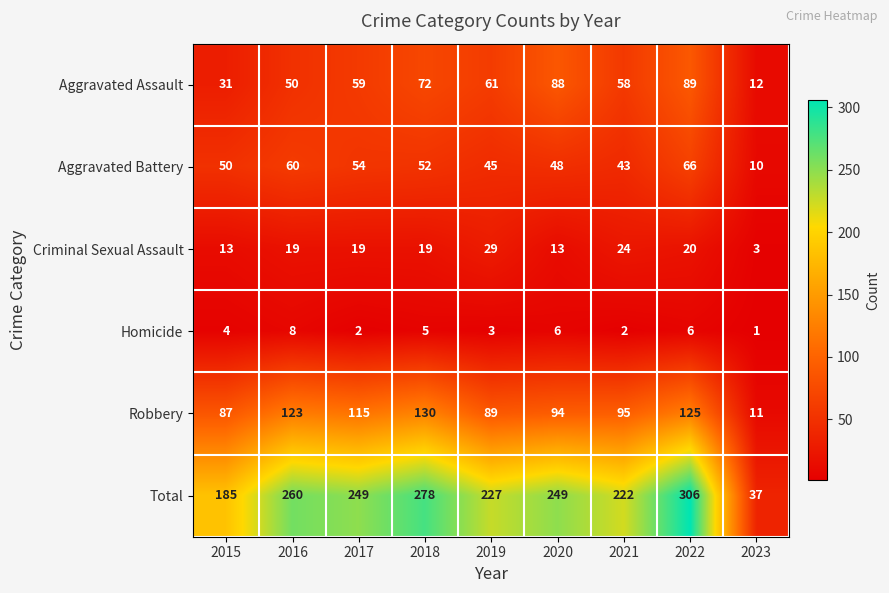

What is the difference between the maximum and minimum values in the Robbery series?

119